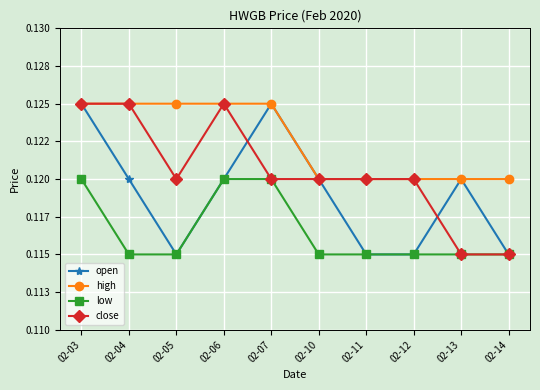

Is the value of low at 02-06 greater than the value of high at 02-12?

No